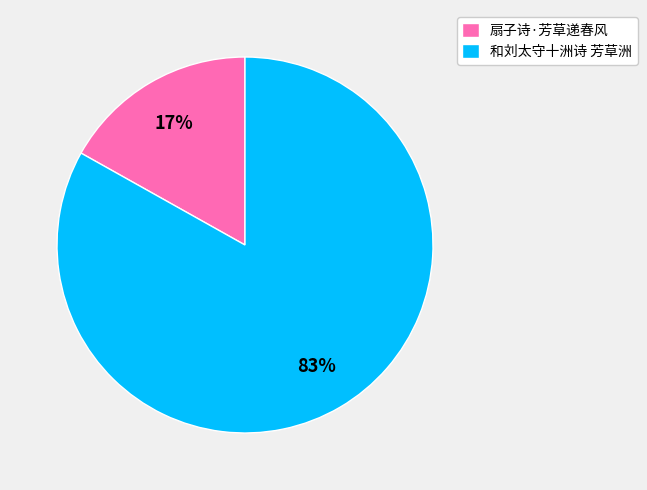

How many segments does this pie chart have?

2